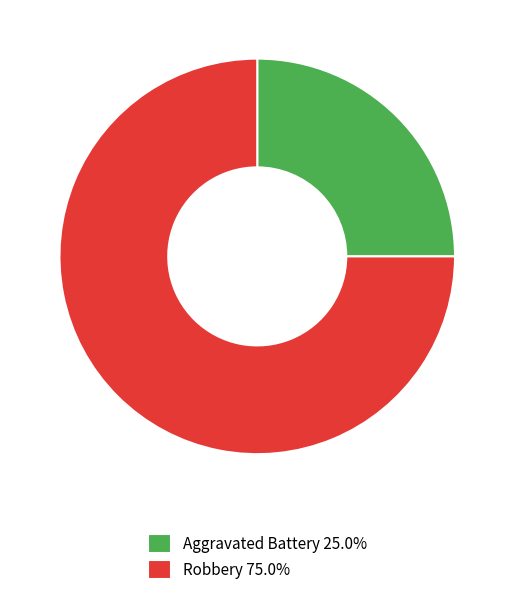

Which category has the smallest portion of the pie?

Aggravated Battery